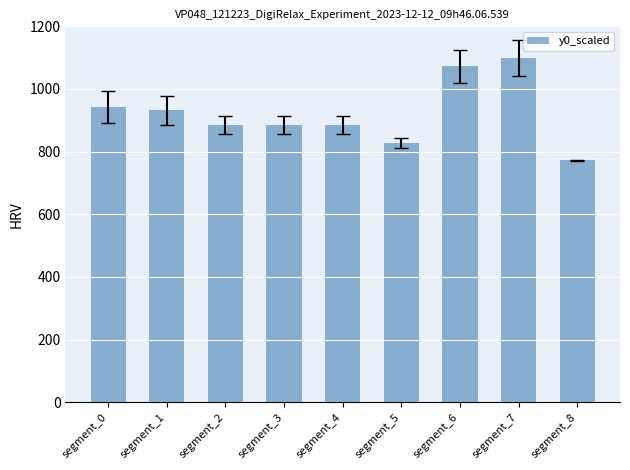

What is the smallest value displayed?

772.2